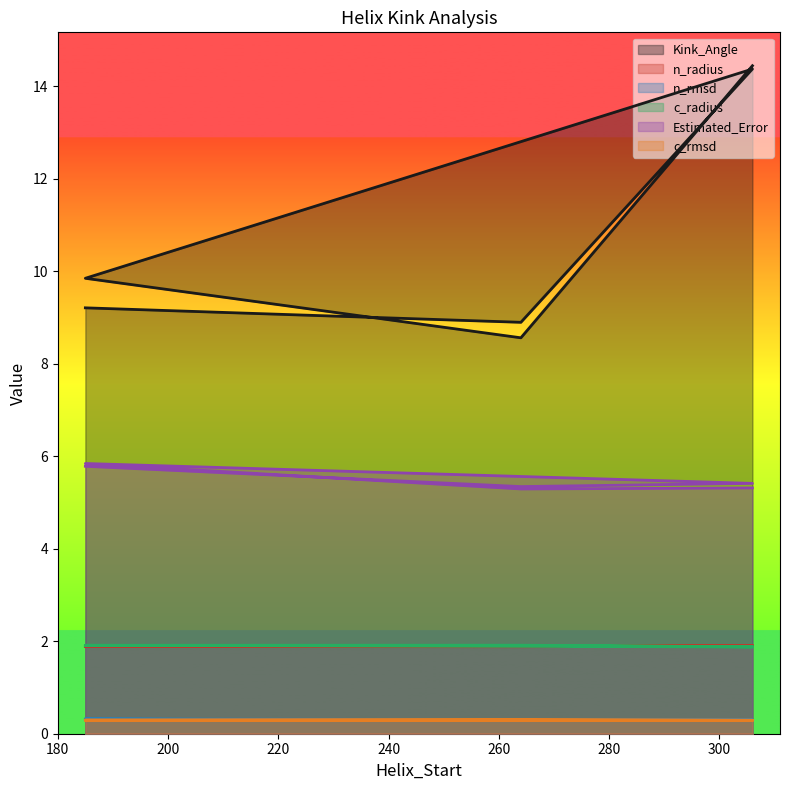

Rank the series at 185 from lowest to highest value.

c_rmsd, n_rmsd, n_radius, c_radius, Estimated_Error, Kink_Angle